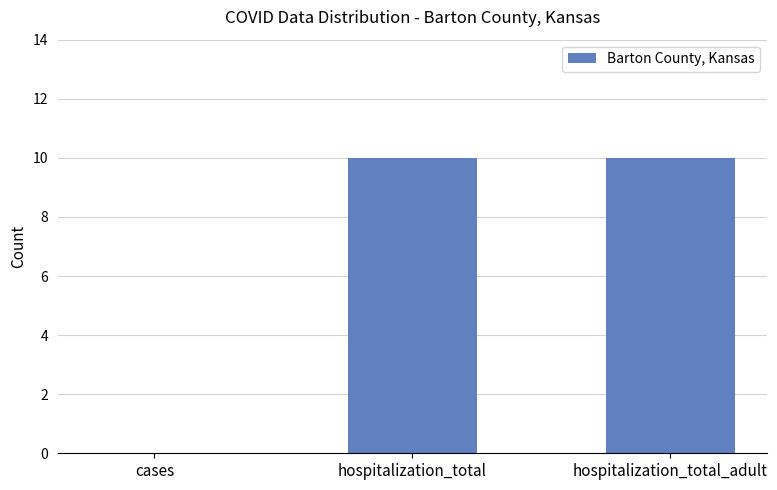

Are the bars horizontal?

No